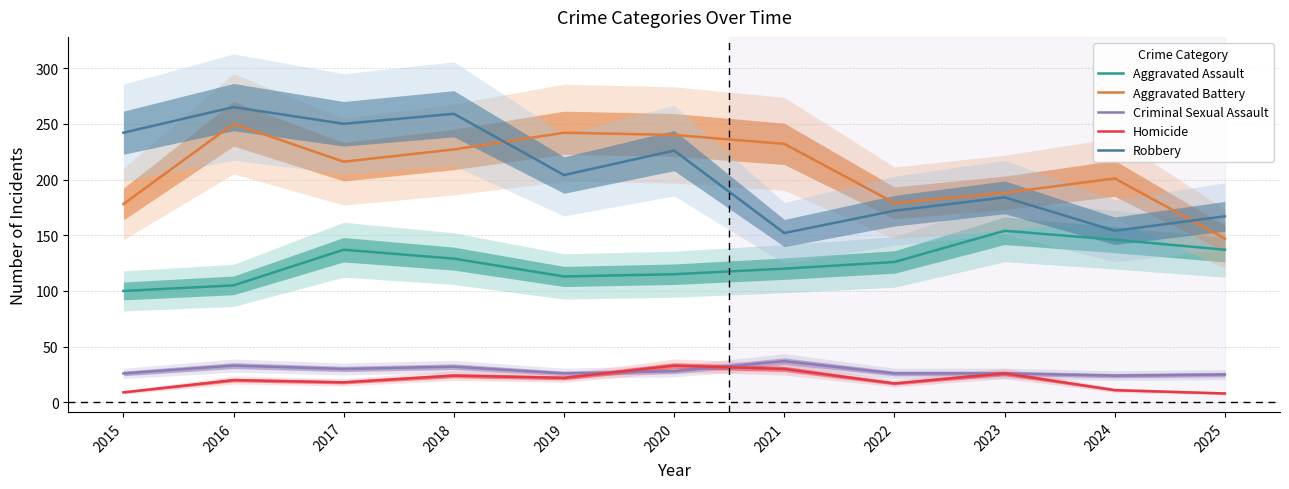

Which series has the largest total across all categories?

Aggravated Battery